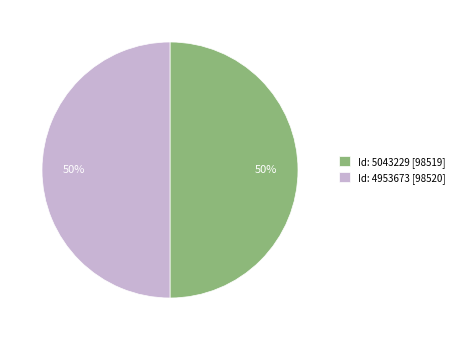

What is the ratio of the value at Id: 5043229 [98519] to the value at Id: 4953673 [98520]?

1.0